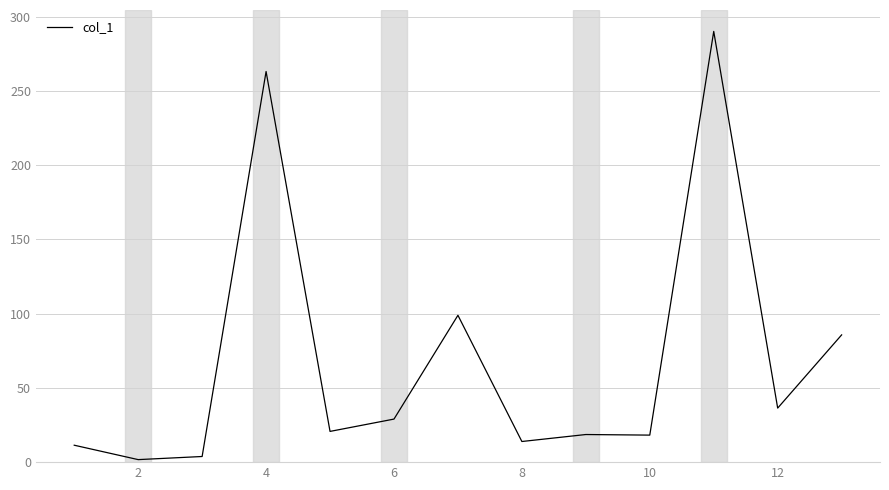

What is the difference between the maximum and minimum values?

288.4